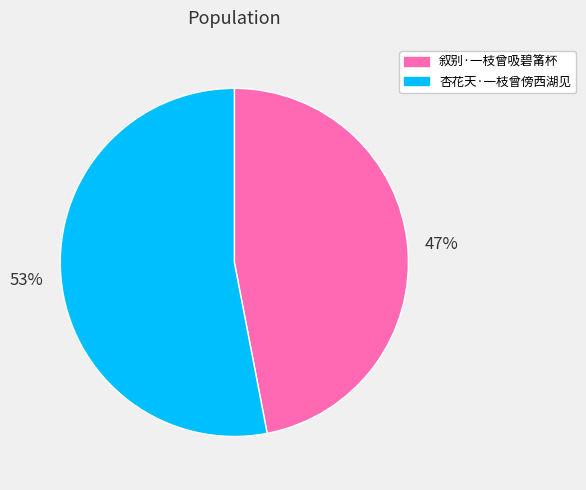

What is the majority slice?

53%